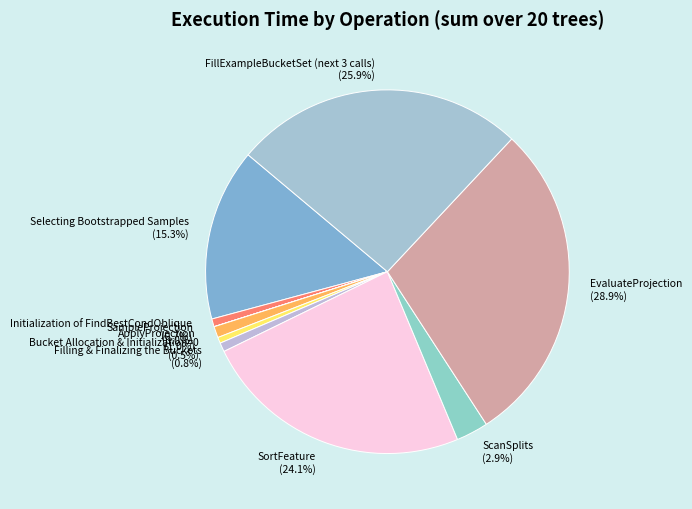

Which has a higher value, EvaluateProjection or FillExampleBucketSet (next 3 calls)?

EvaluateProjection